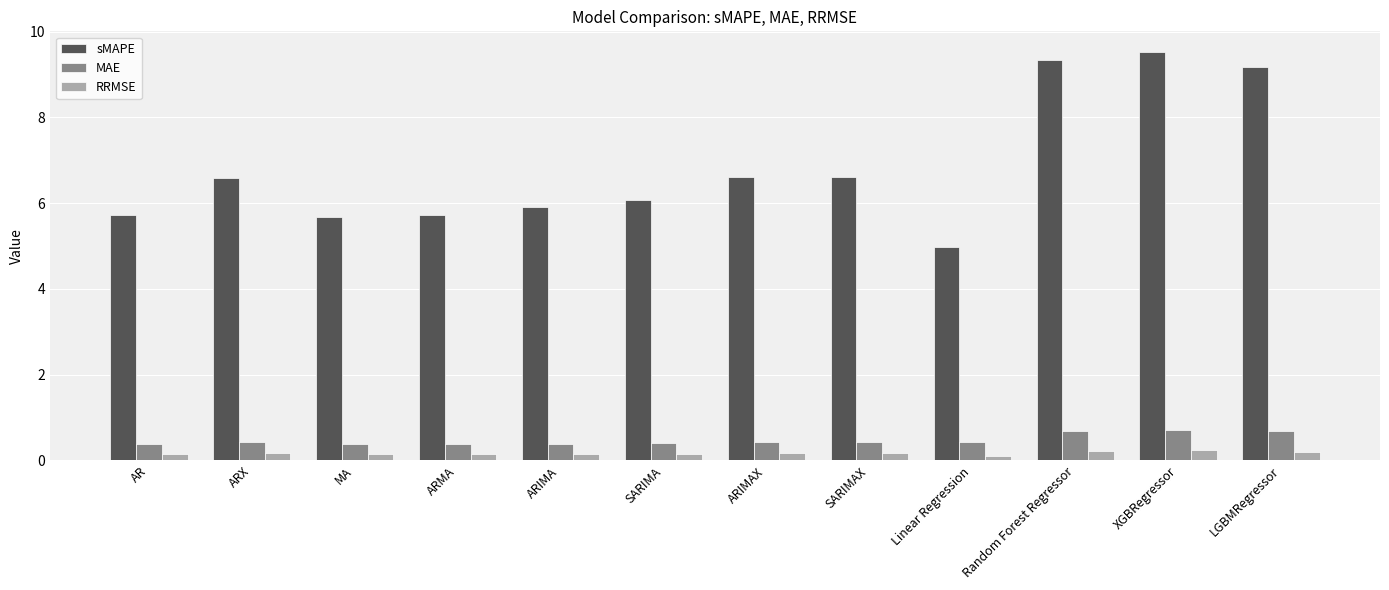

The value of sMAPE at Linear Regression is 5.0. True or false?

True